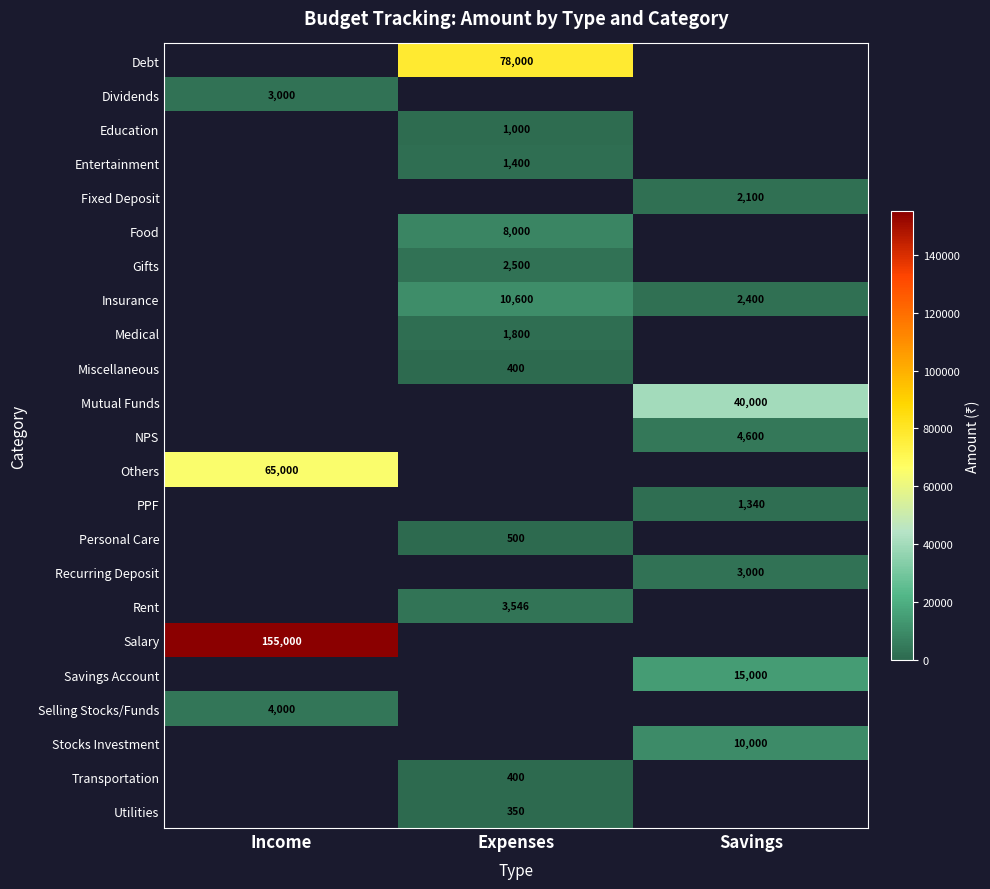

True or false: Mutual Funds has a value of 40000 at Savings.

True